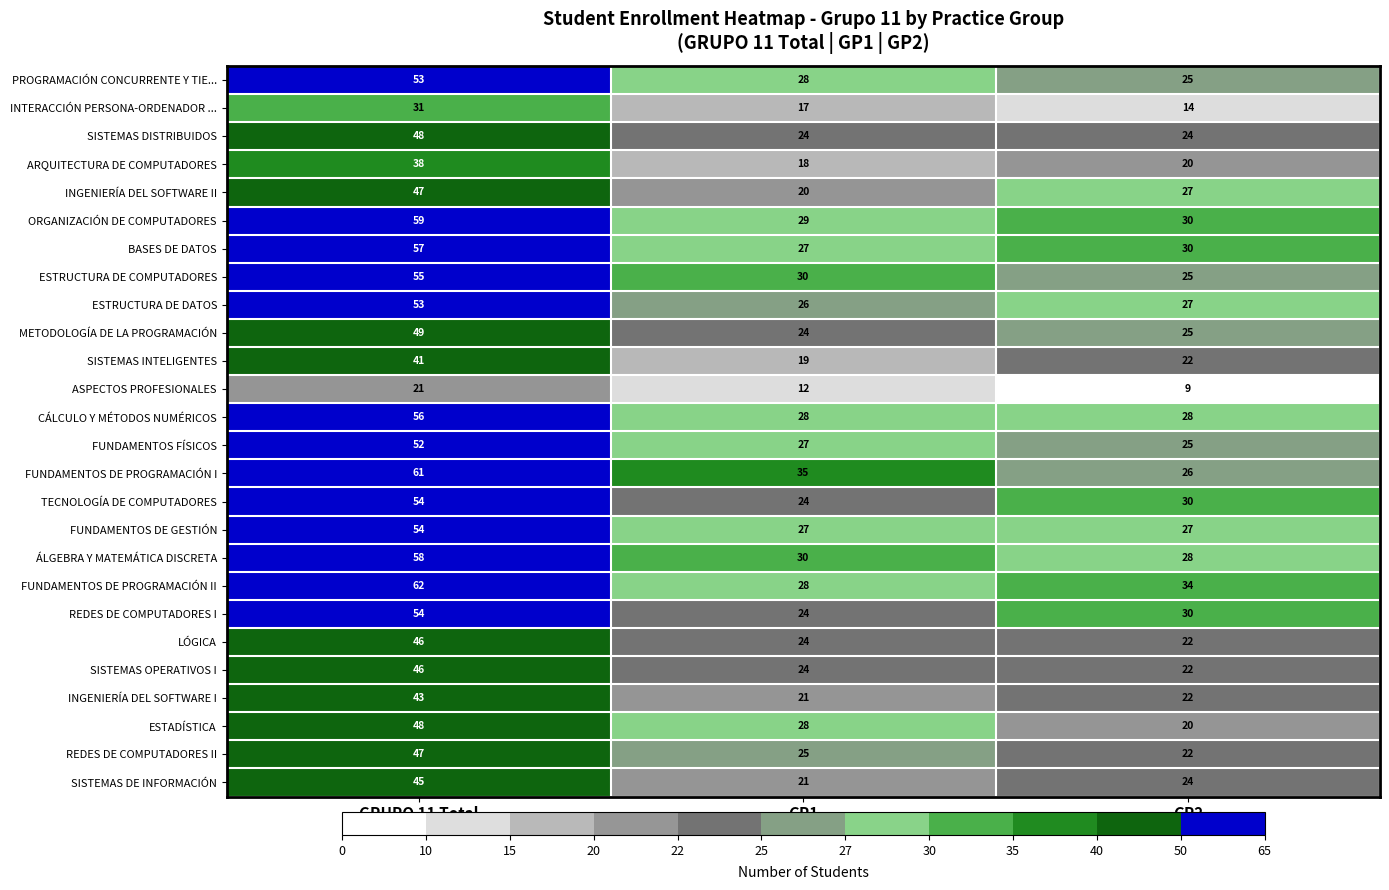

Which category has the lowest value across all series?

GP2